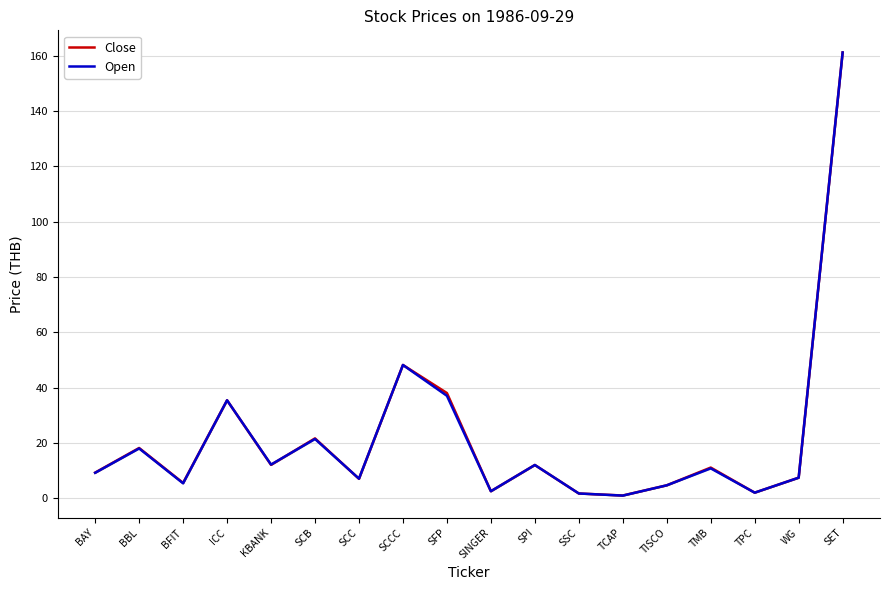

Is it true that Close equals 40.9 at SET?

False